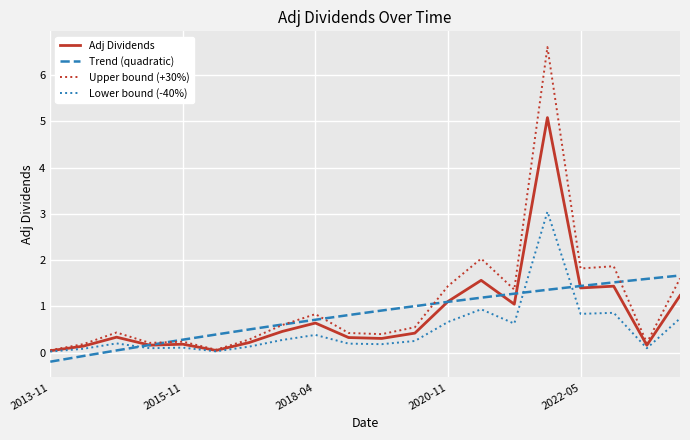

Which series has the widest spread of values?

Upper bound (+30%)